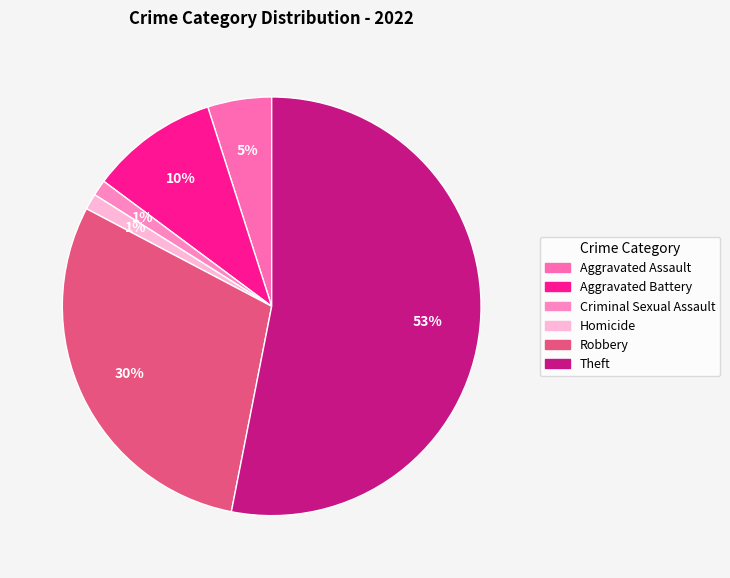

Count the number of slices in the pie.

6